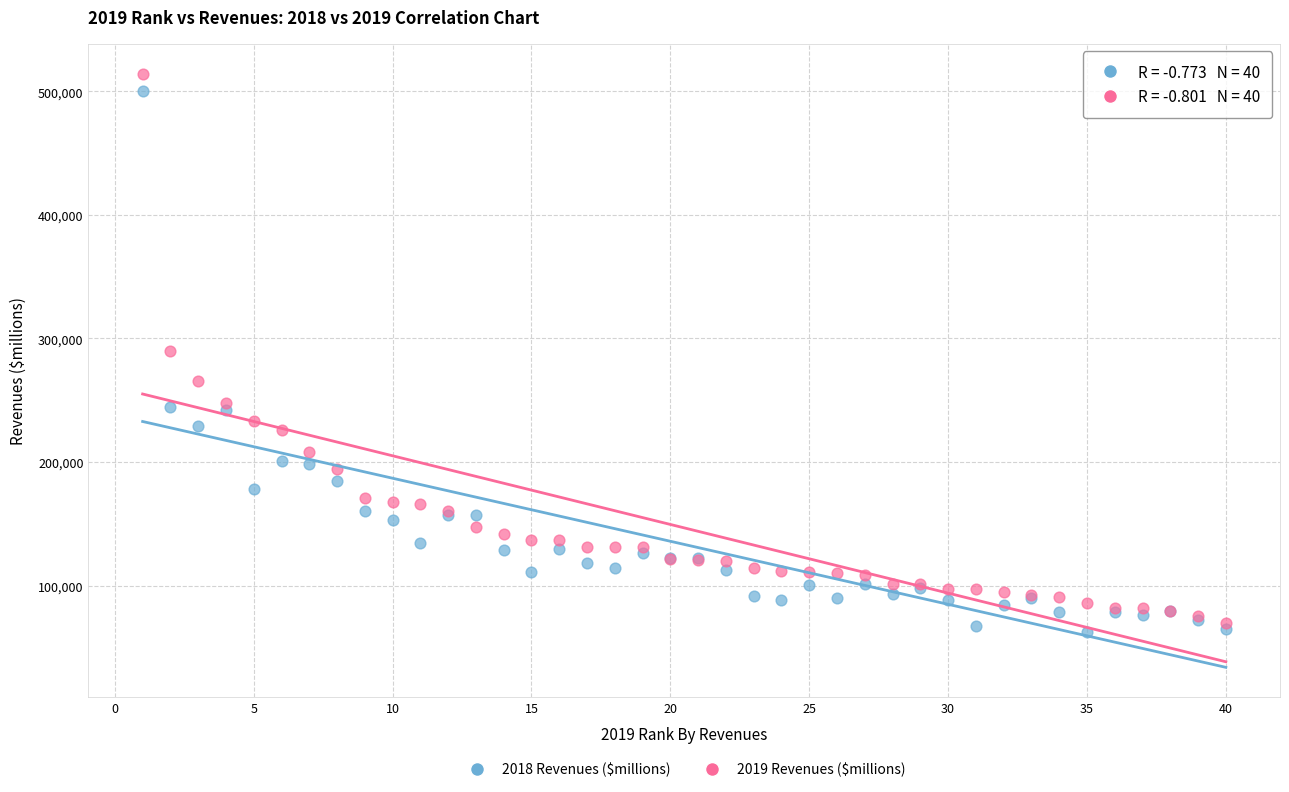

Which series reaches the maximum Y coordinate?

2019 Revenues ($millions)